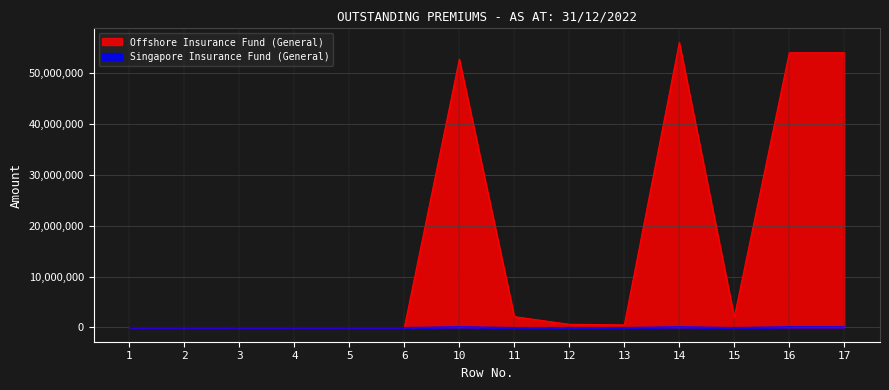

Reading right to left, what are all the values shown in this chart?

Offshore Insurance Fund (General): 54059786	54059786	1997604	56057390	514199	623012	2133810	52786369	0	0	0	0	0	0
Singapore Insurance Fund (General): 131746	131746	0	131746	0	0	0	131746	0	0	0	0	0	0